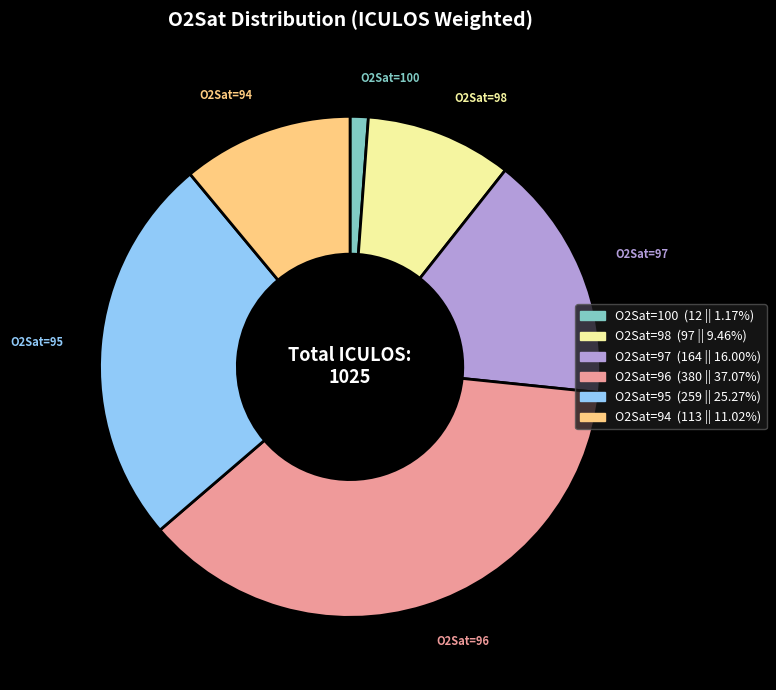

Is there a majority slice in this chart?

No